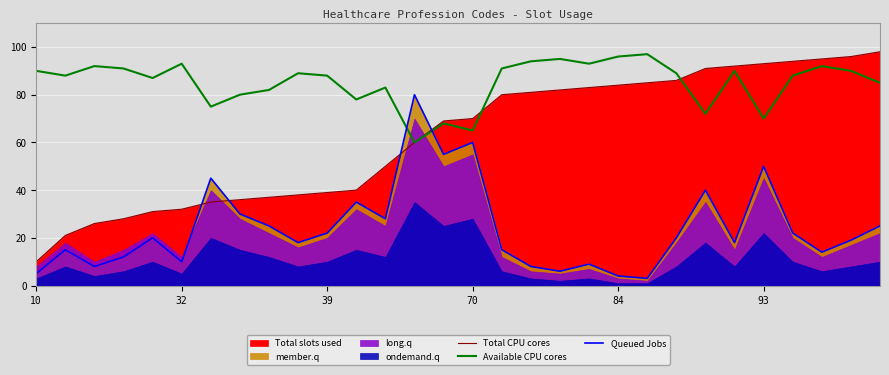

What is the maximum value for Available CPU cores?

97